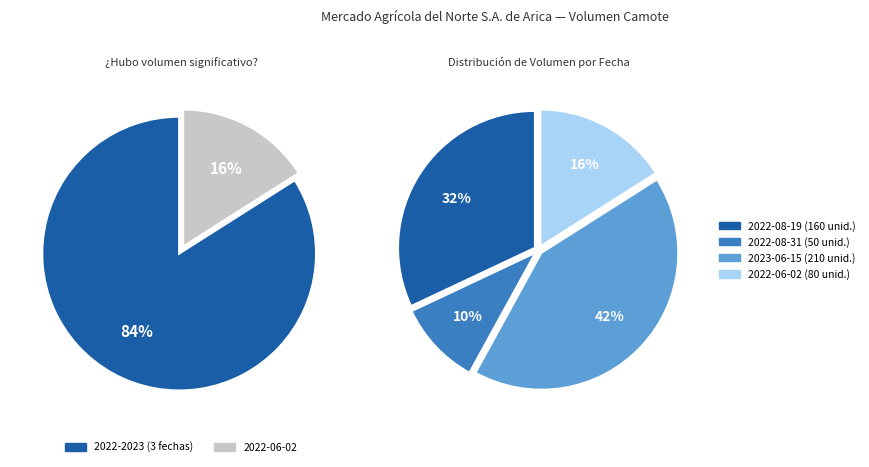

Count the number of slices in the pie.

4